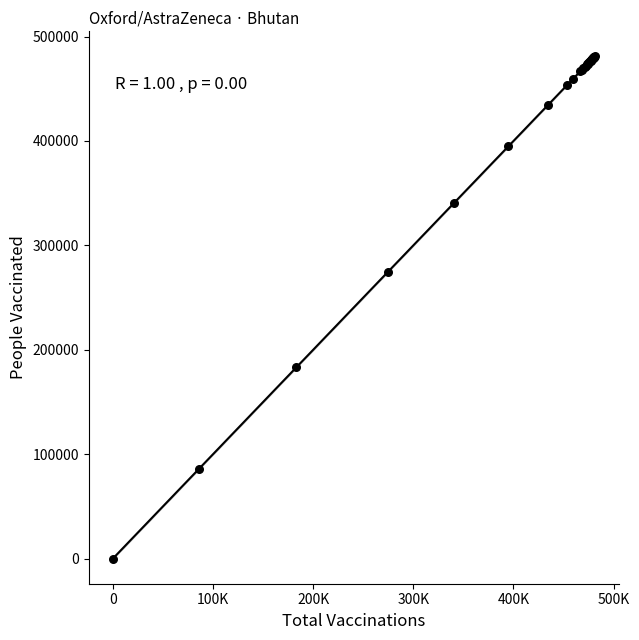

What Y value in the scatter plot is closest to 240485?

274703